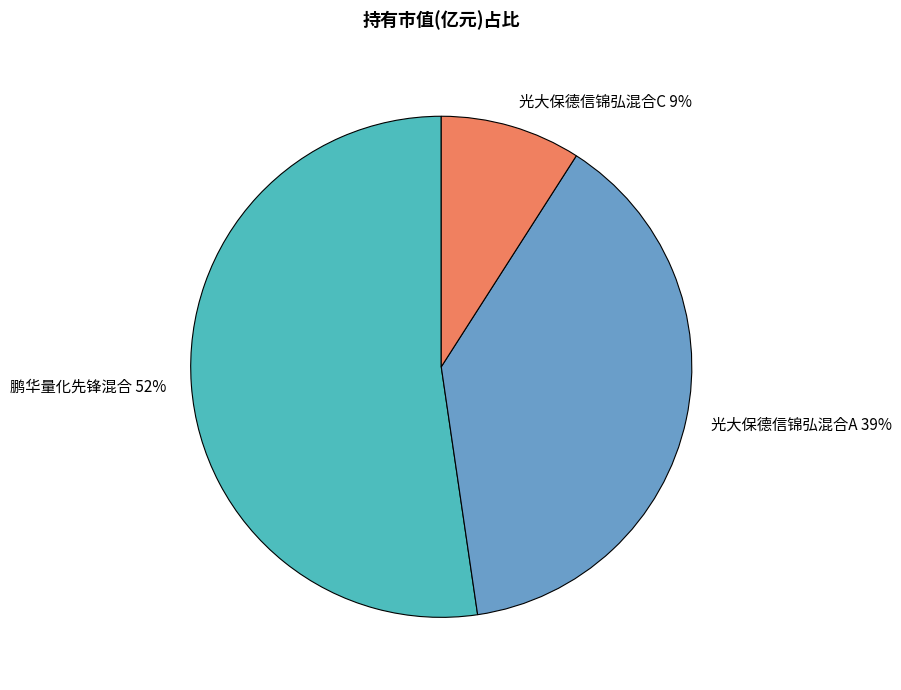

To the nearest percent, what portion does 鹏华量化先锋混合 represent?

52%